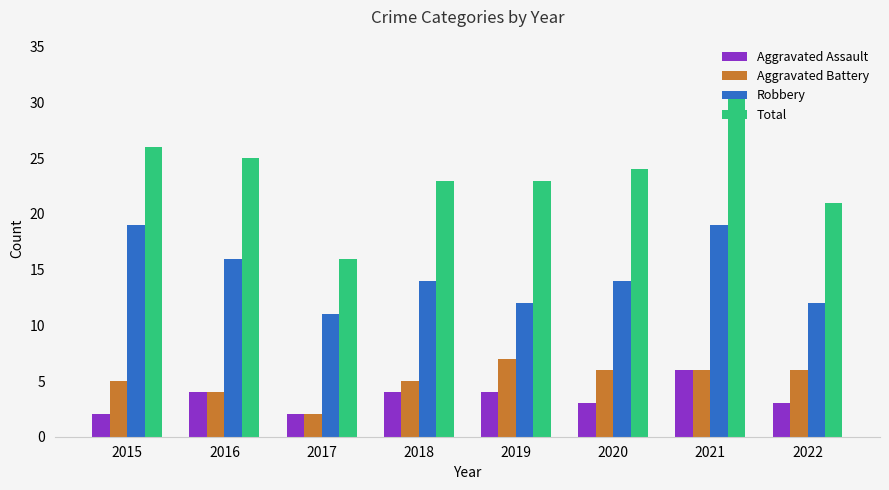

What is the average value of the Aggravated Assault series?

4